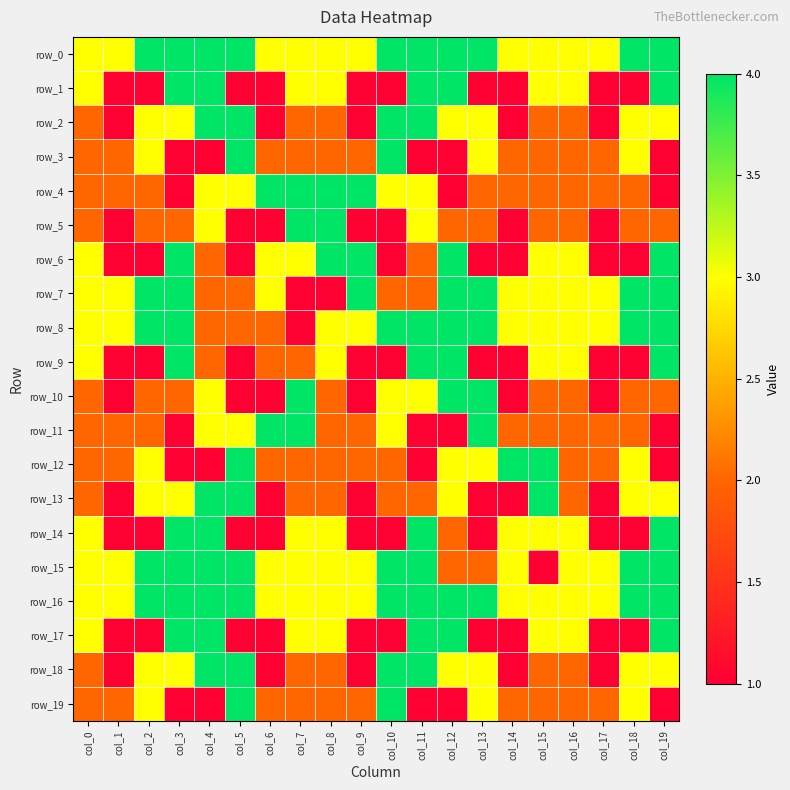

How many row_13 values are between 1 and 3?

17